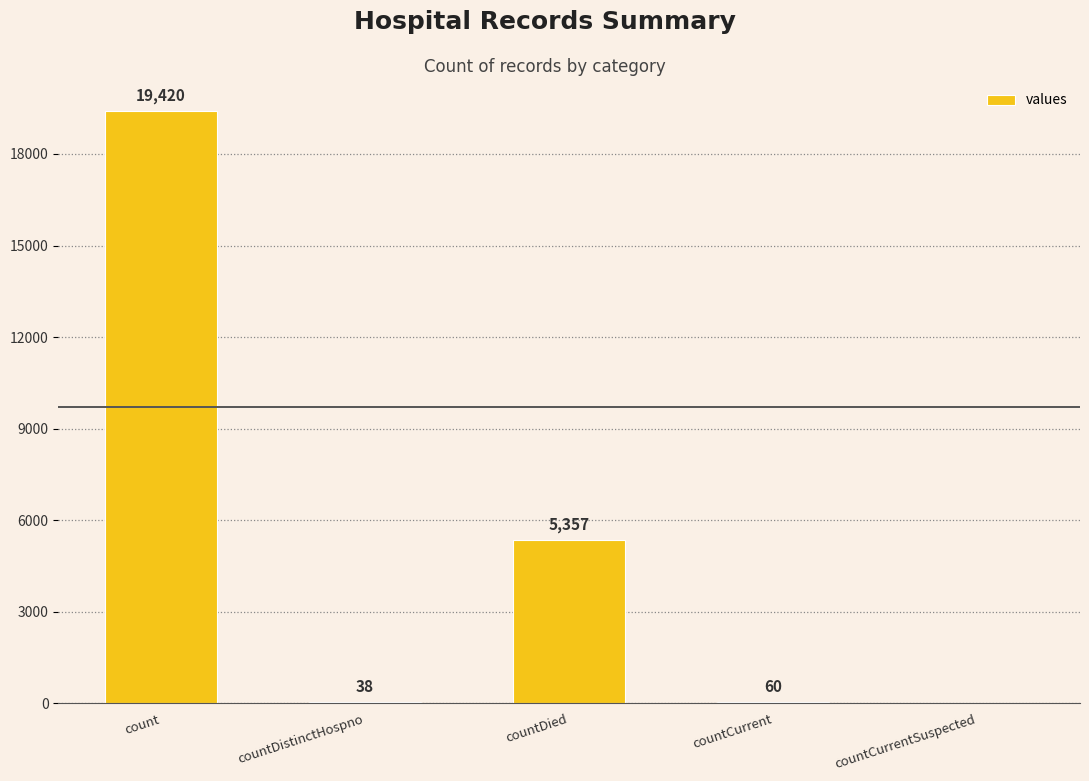

Which label corresponds to the largest value in the chart?

count